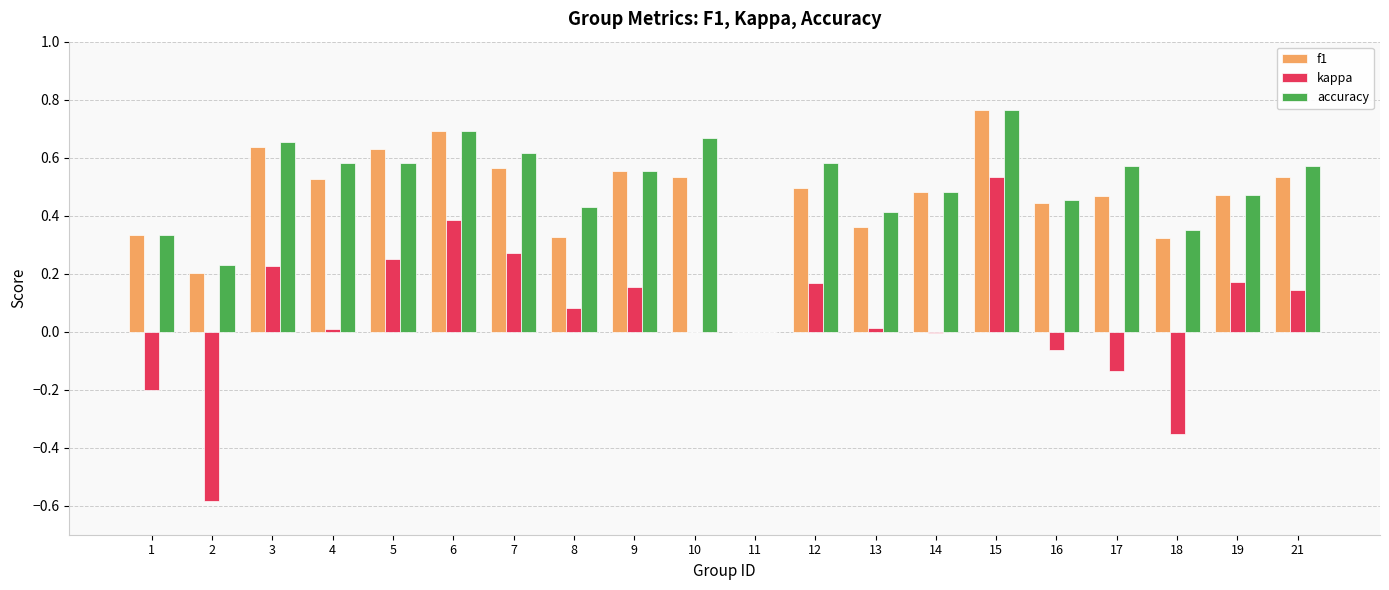

What is the total value across all series at 21?

1.2